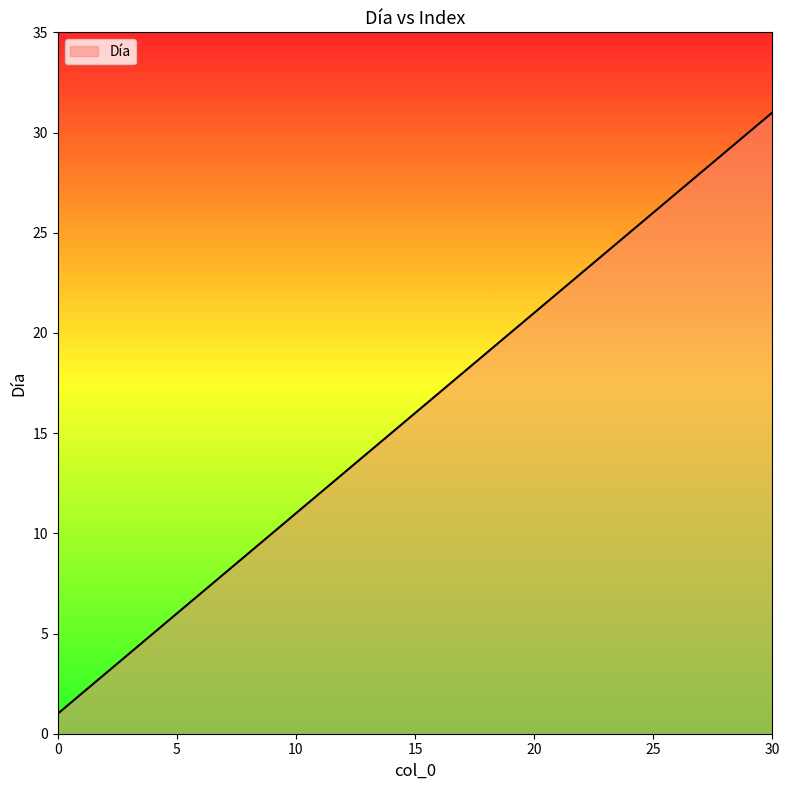

What is the maximum value shown in the chart?

31